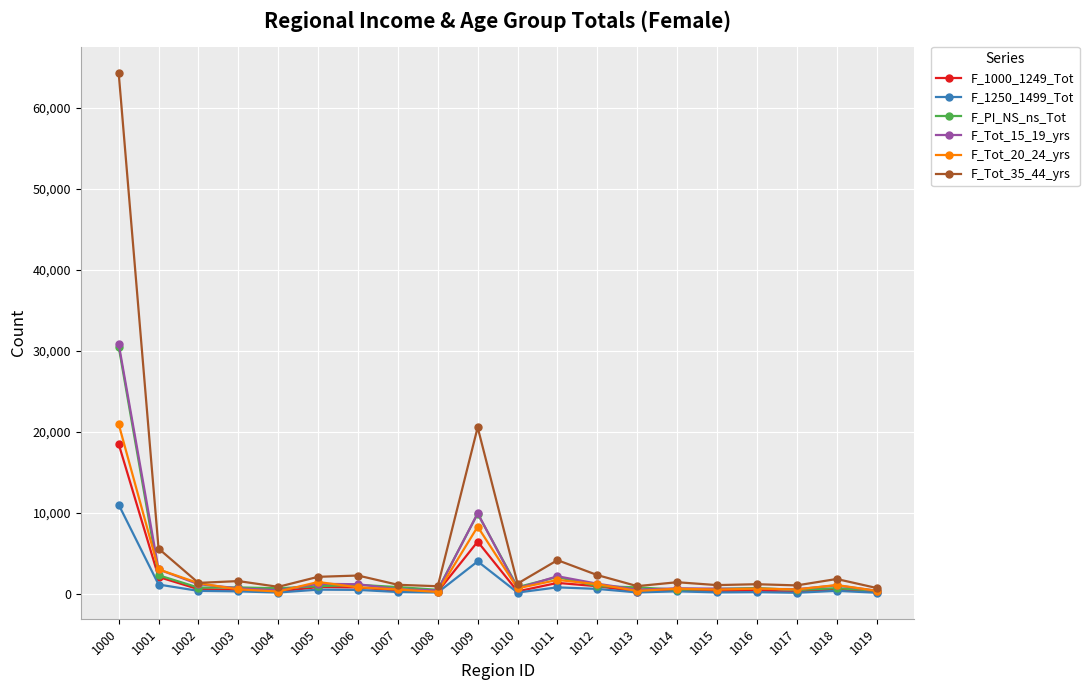

How many series are shown in this chart?

6